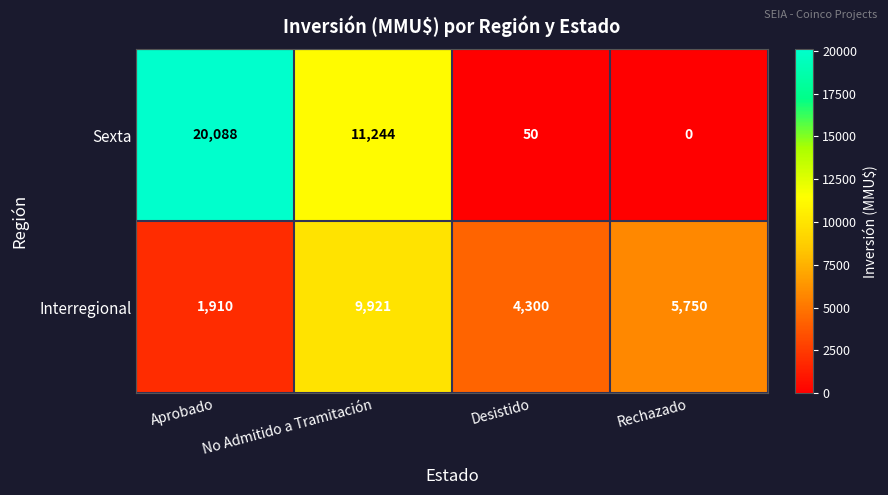

Is it true that Sexta equals 50 at Desistido?

True